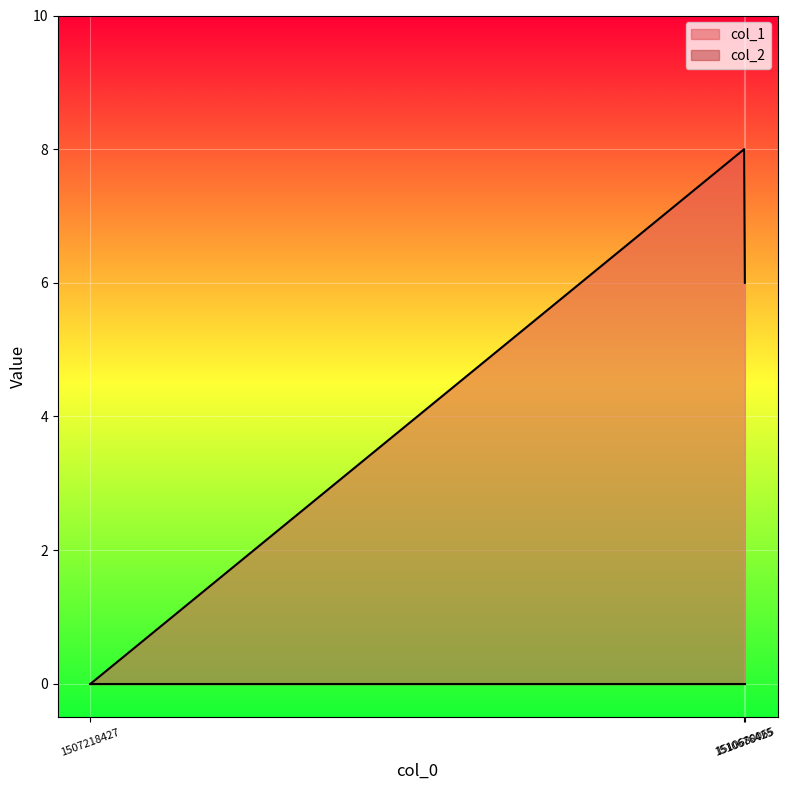

What is the sum of the values at 1510676425 and 1510680065?

14